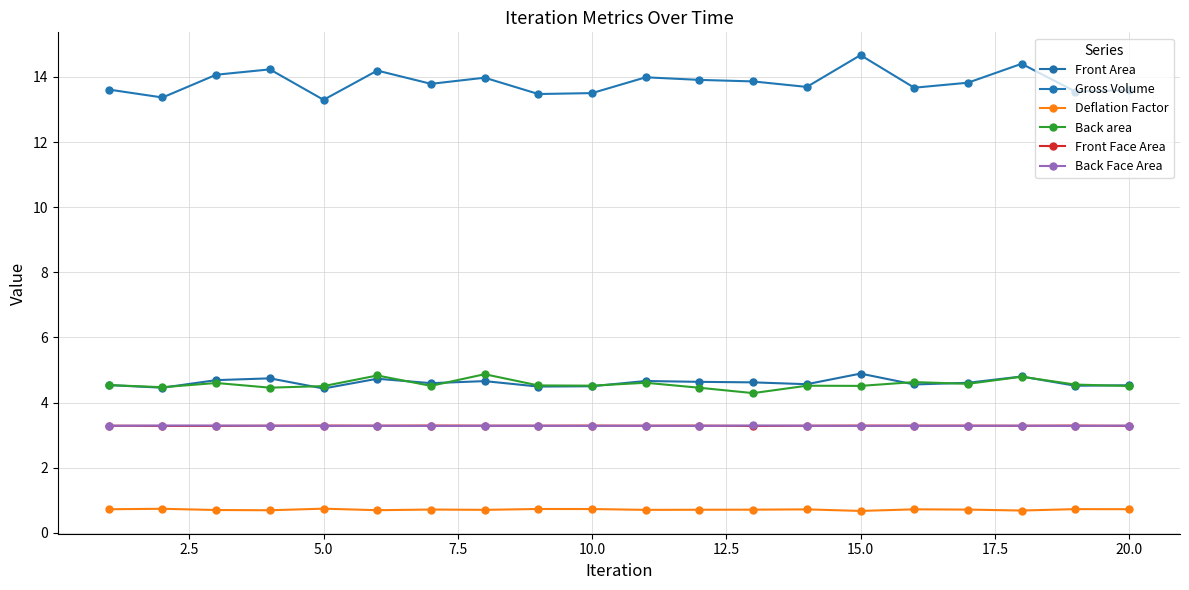

Which series has the largest total across all categories?

Gross Volume